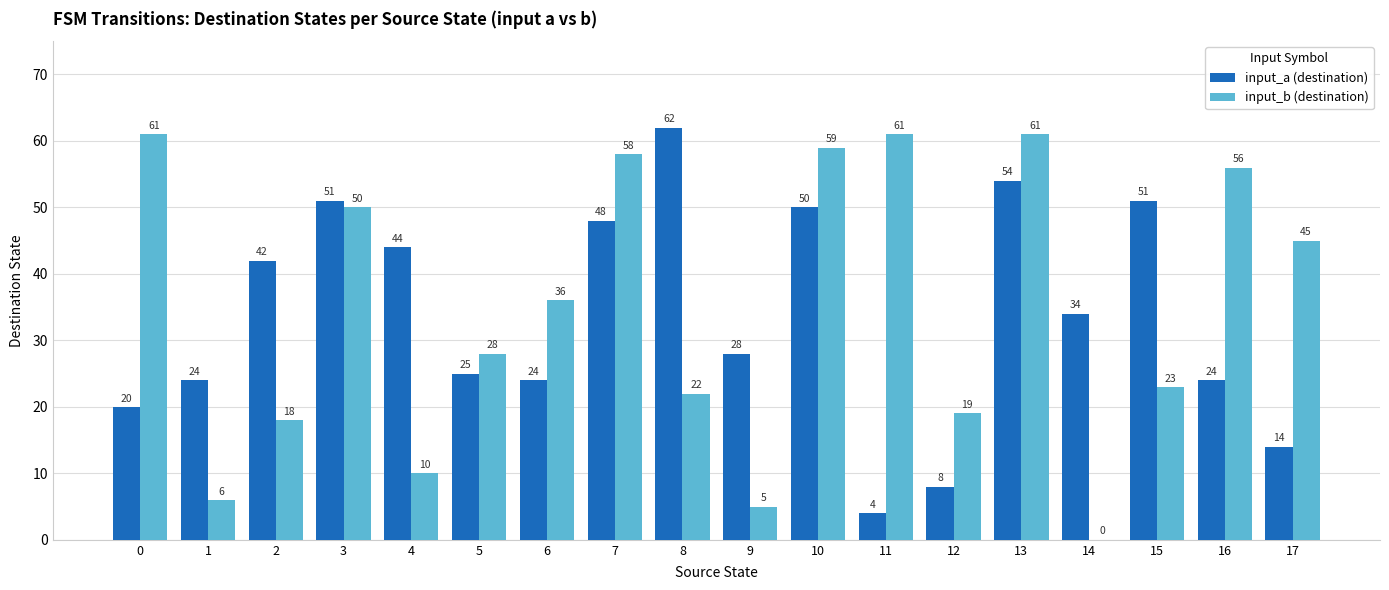

What is the highest value of the input_b (destination) series?

61